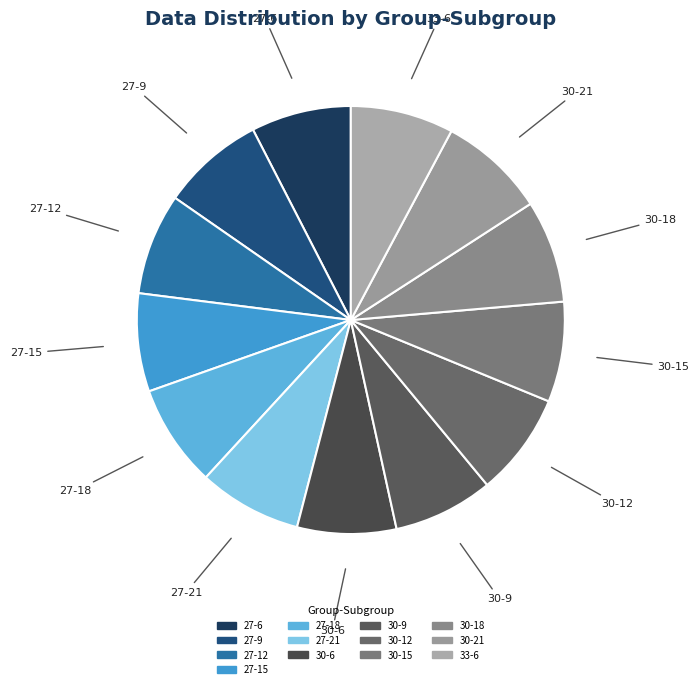

How many segments does this pie chart have?

13